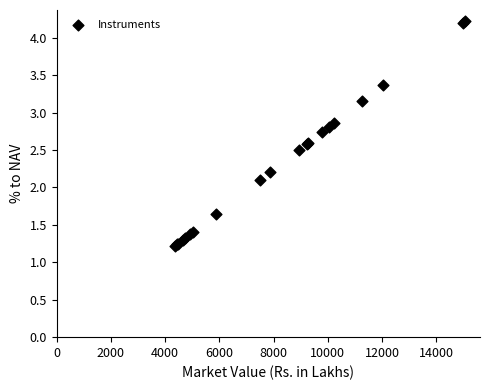

What Y value in the scatter plot is closest to 2?

2.1